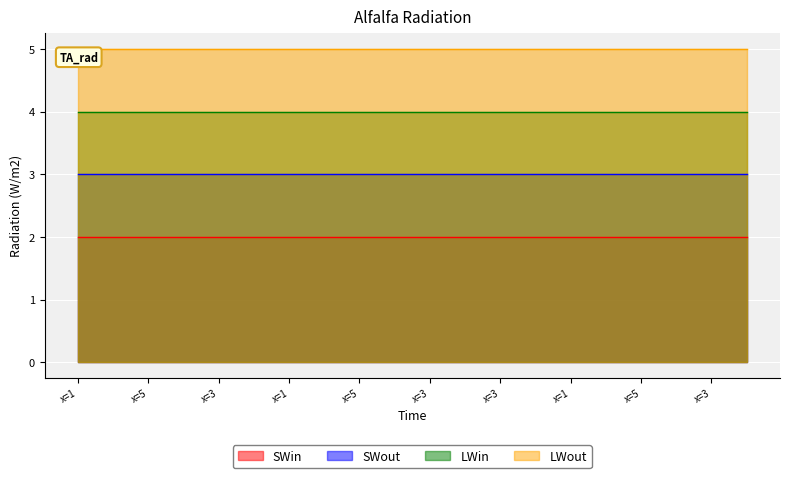

Rank the series by their maximum value, from lowest to highest.

SWin, SWout, LWin, LWout